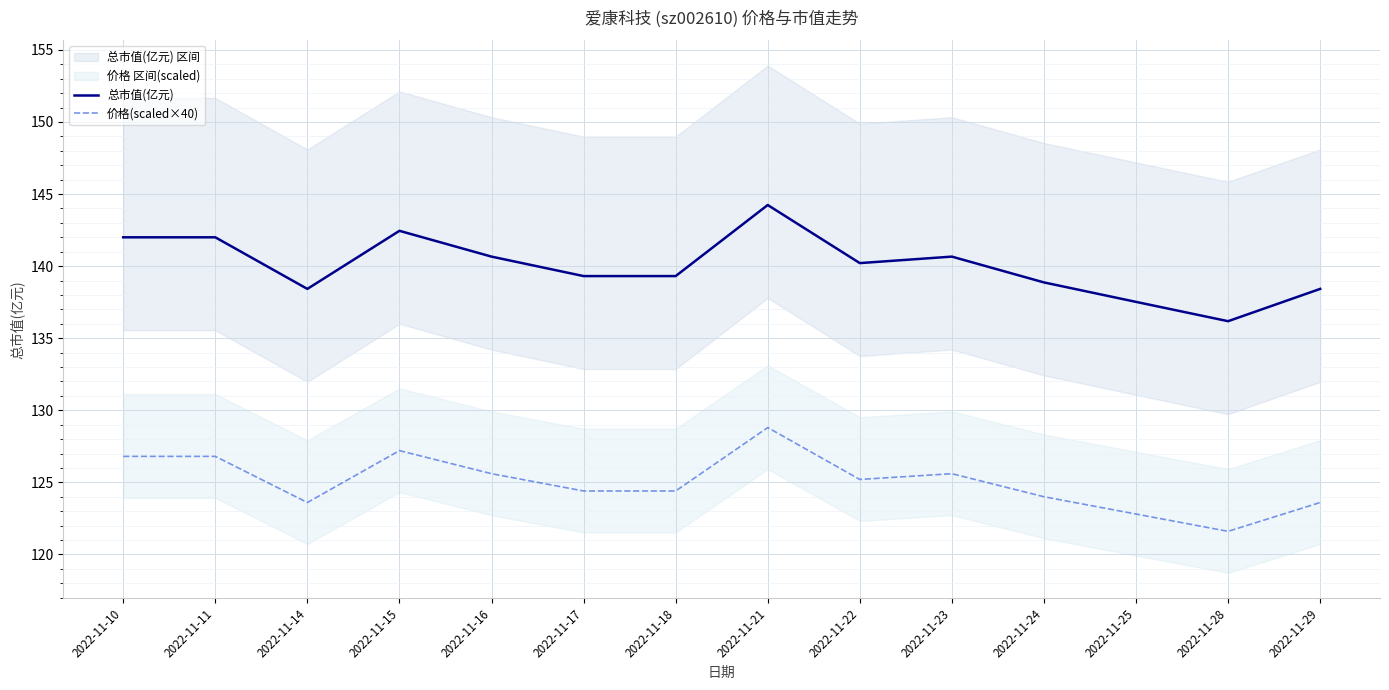

Reading left to right, extract all data points from this chart.

总市值(亿元): 2022-11-10=142.0	2022-11-11=142.0	2022-11-14=138.4	2022-11-15=142.4	2022-11-16=140.7	2022-11-17=139.3	2022-11-18=139.3	2022-11-21=144.2	2022-11-22=140.2	2022-11-23=140.7	2022-11-24=138.9	2022-11-25=137.5	2022-11-28=136.2	2022-11-29=138.4
价格(scaled×40): 2022-11-10=126.8	2022-11-11=126.8	2022-11-14=123.6	2022-11-15=127.2	2022-11-16=125.6	2022-11-17=124.4	2022-11-18=124.4	2022-11-21=128.8	2022-11-22=125.2	2022-11-23=125.6	2022-11-24=124.0	2022-11-25=122.8	2022-11-28=121.6	2022-11-29=123.6